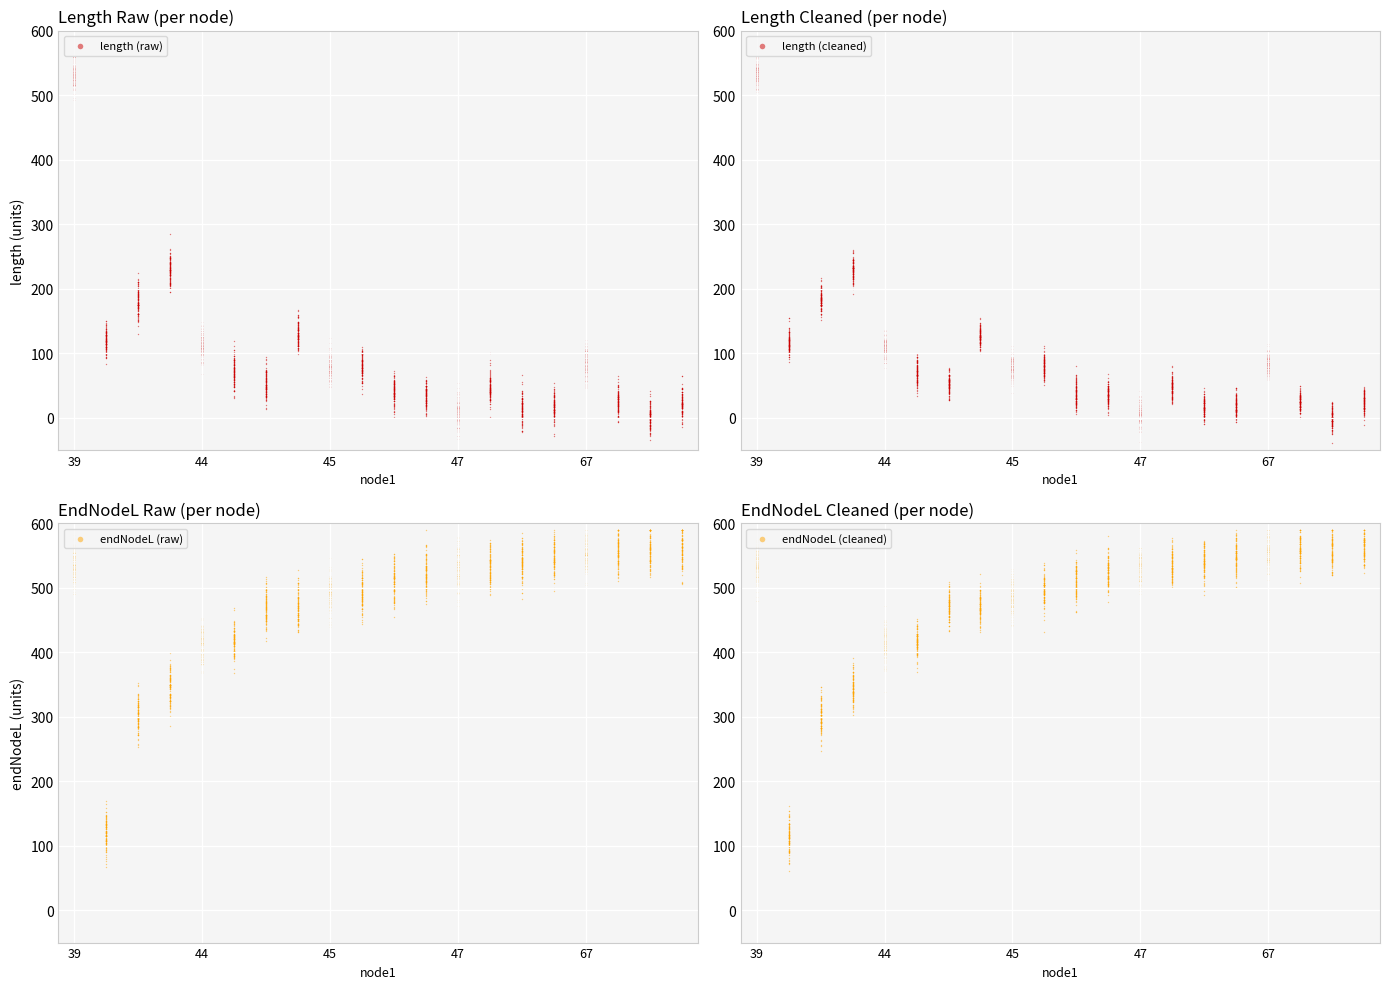

Which series has the largest total across all categories?

endNodeL